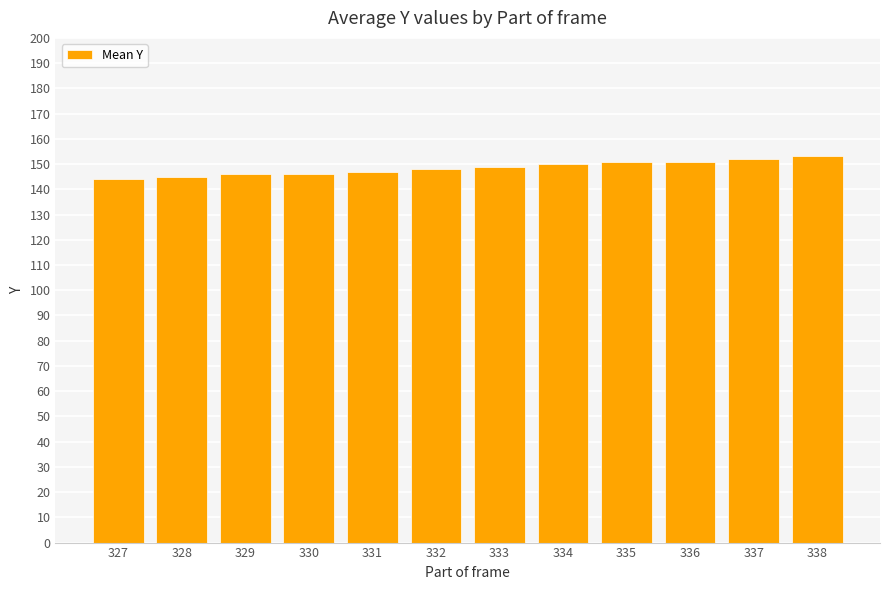

Reading right to left, what are all the values shown in this chart?

338=153	337=152	336=151	335=151	334=150	333=149	332=148	331=147	330=146	329=146	328=145	327=144